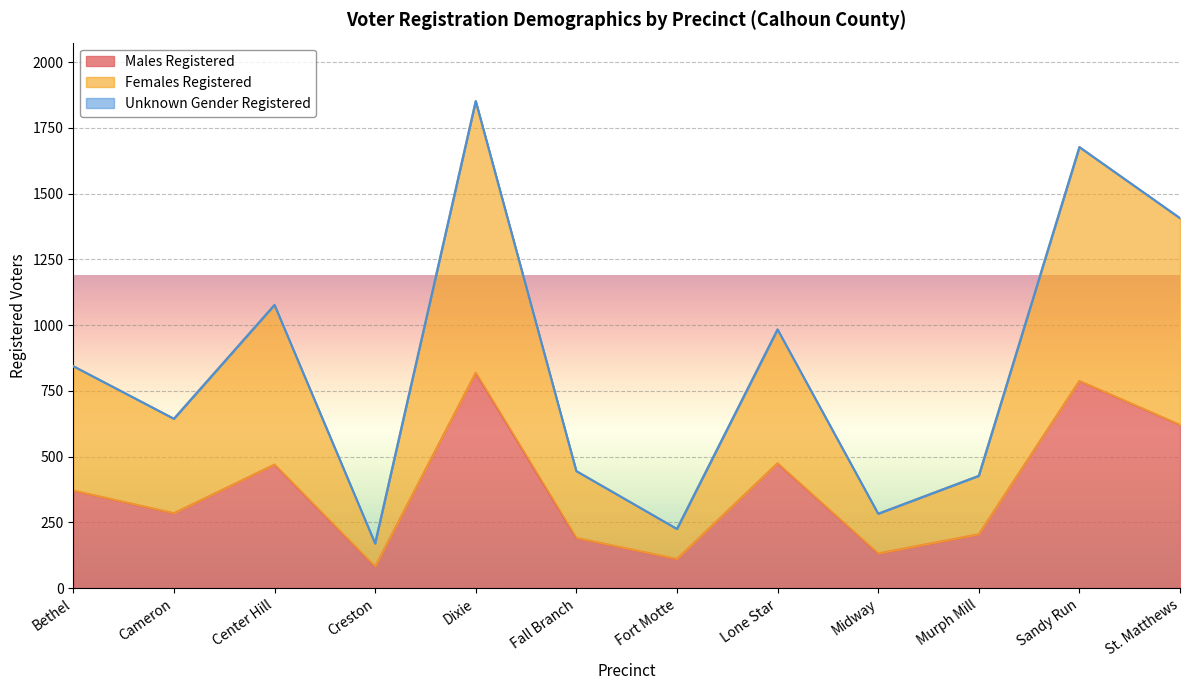

At which label is Males Registered closest to 450?

Center Hill